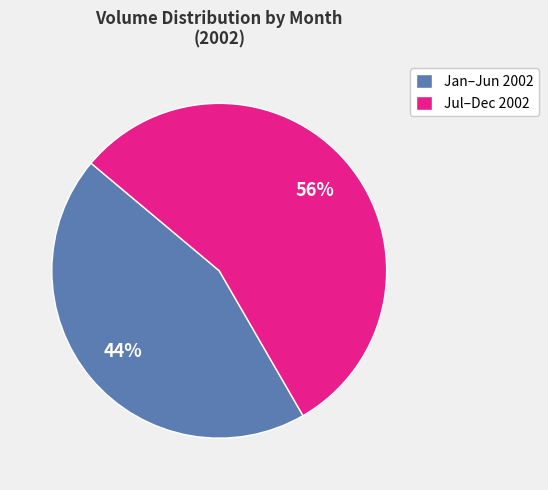

What percentage is the Jan–Jun 2002 slice, to the nearest percent?

44%